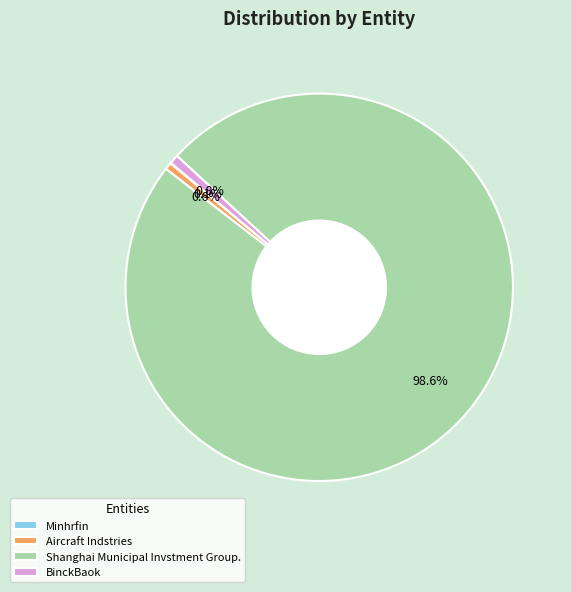

True or false: BinckBaok accounts for 1% of the total.

True